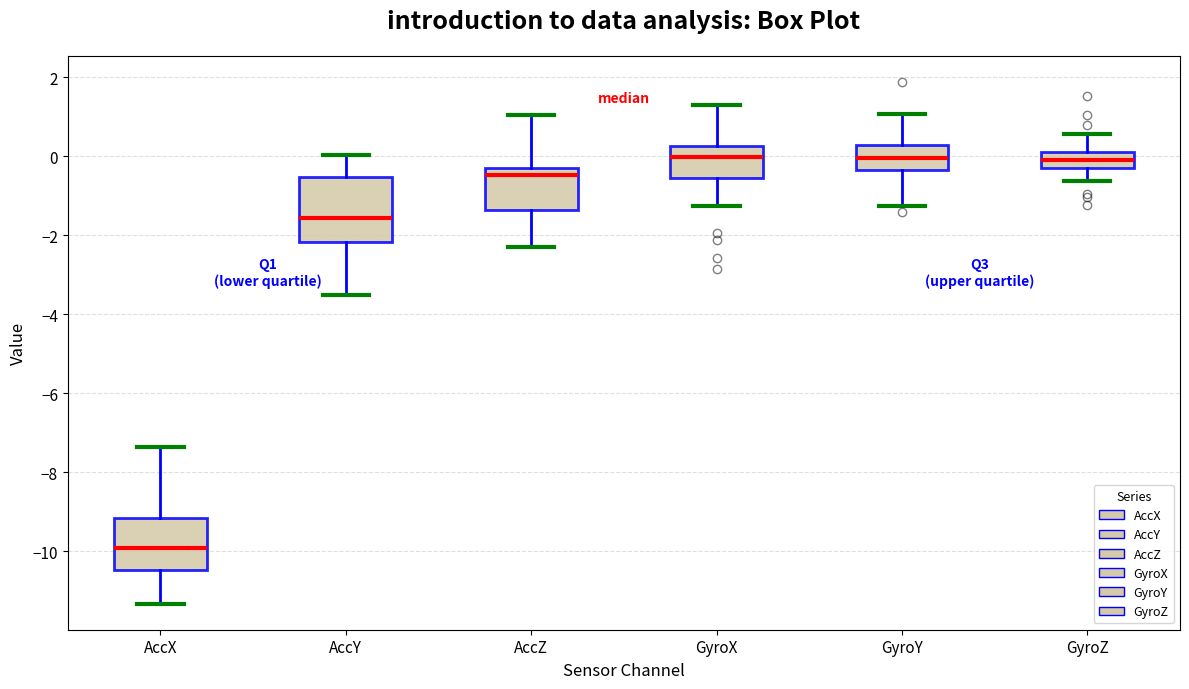

Which box is the tallest, from its lower edge to its upper edge?

AccY